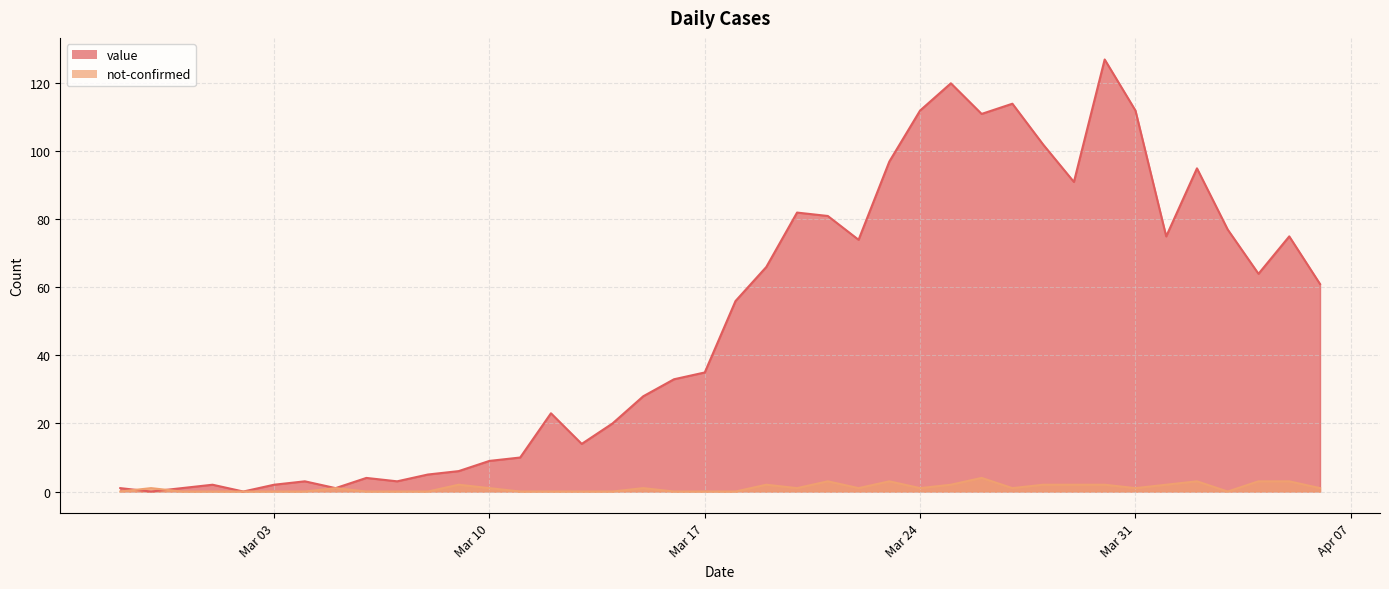

How many distinct data groups are displayed?

2